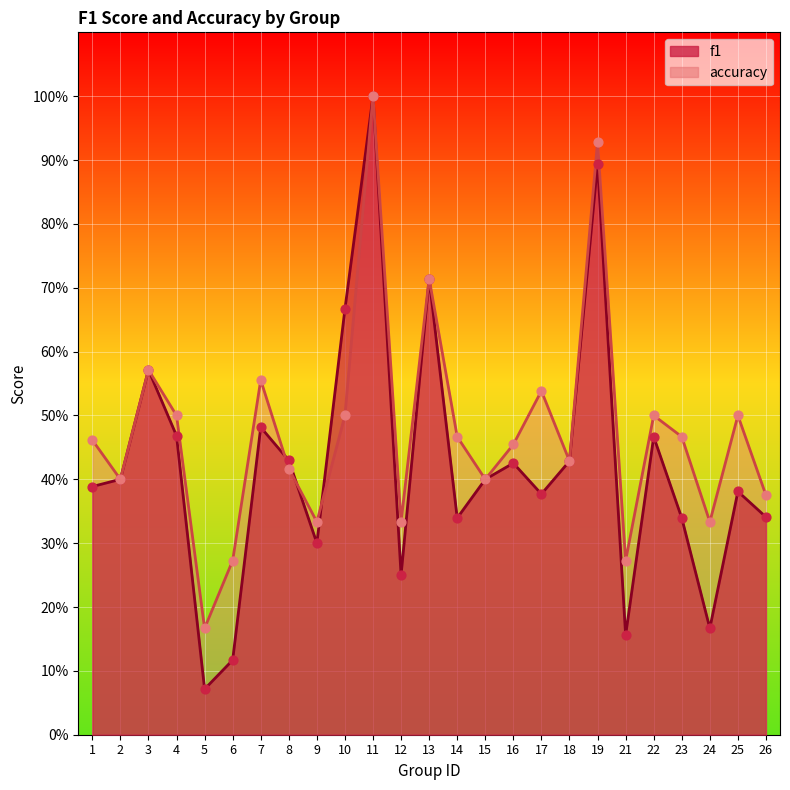

At which category is the sum across all series the highest?

11